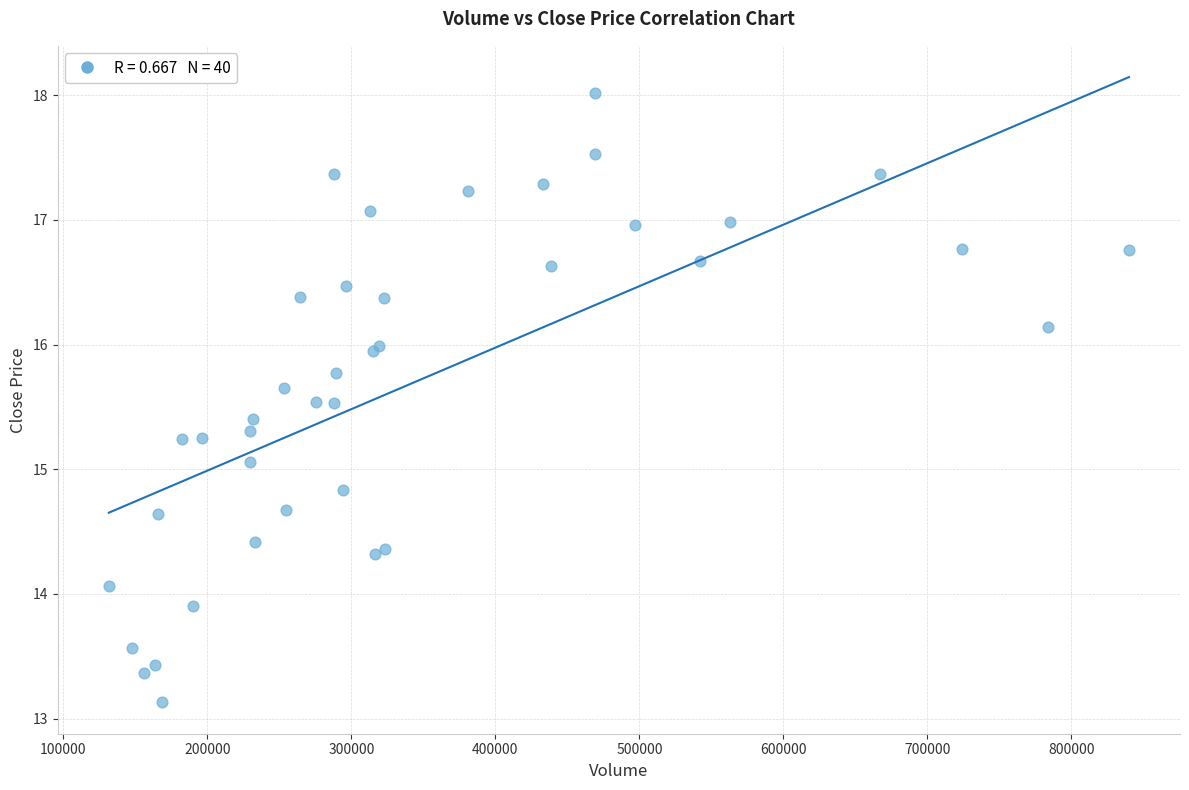

What Y value in the scatter plot is closest to 15?

15.1